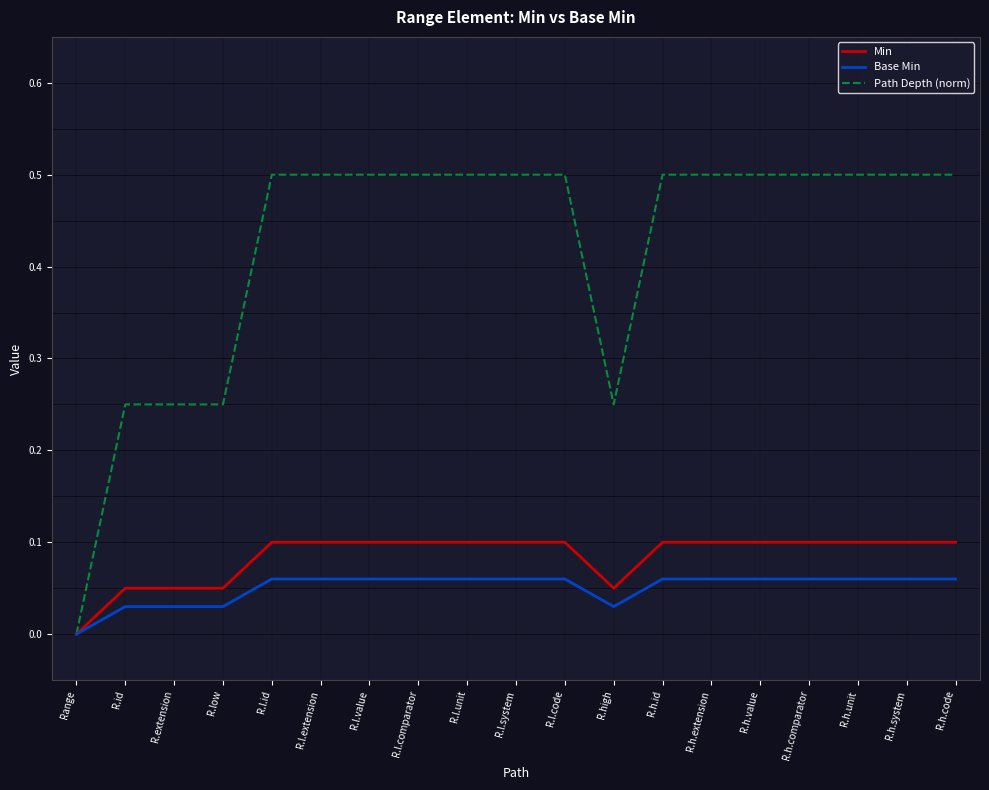

Which category has the lowest value in the Min series?

Range